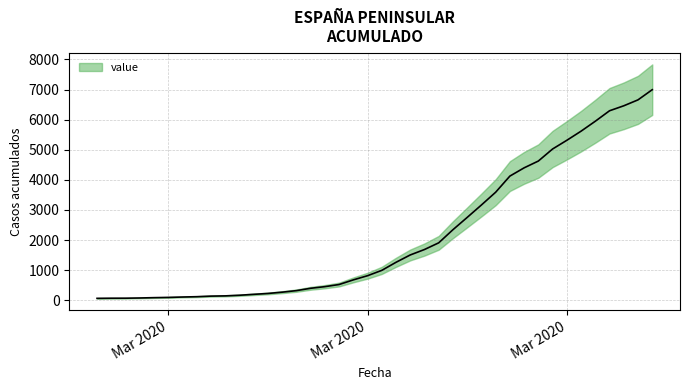

True or false: there are more than 2 points higher than both neighbors.

False